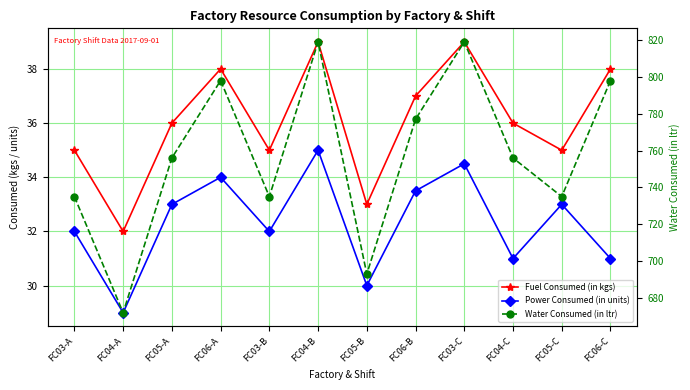

What is the difference between the Water Consumed (in ltr) values at FC04-B and FC05-C?

84.0